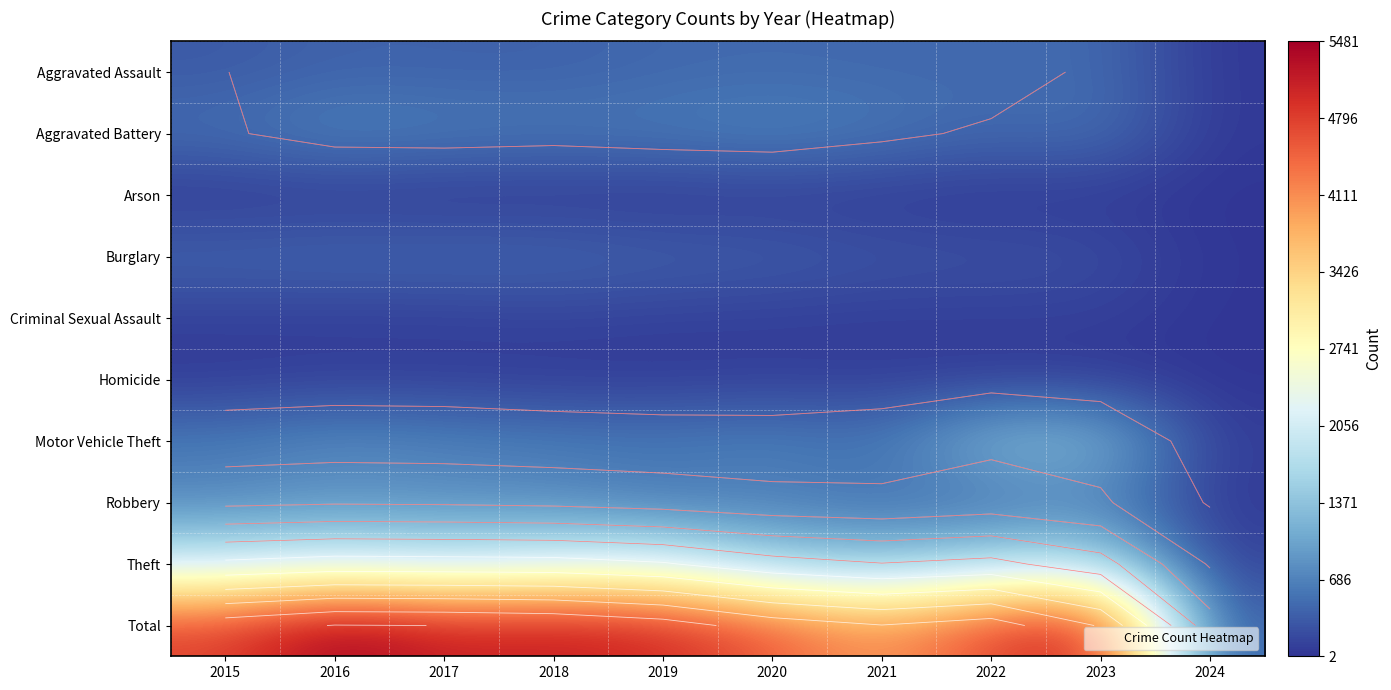

What is the sum of the Criminal Sexual Assault values at 2016 and 2020?

176